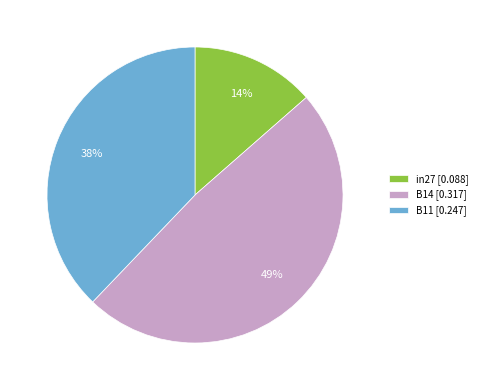

Which category has the smallest portion of the pie?

in27